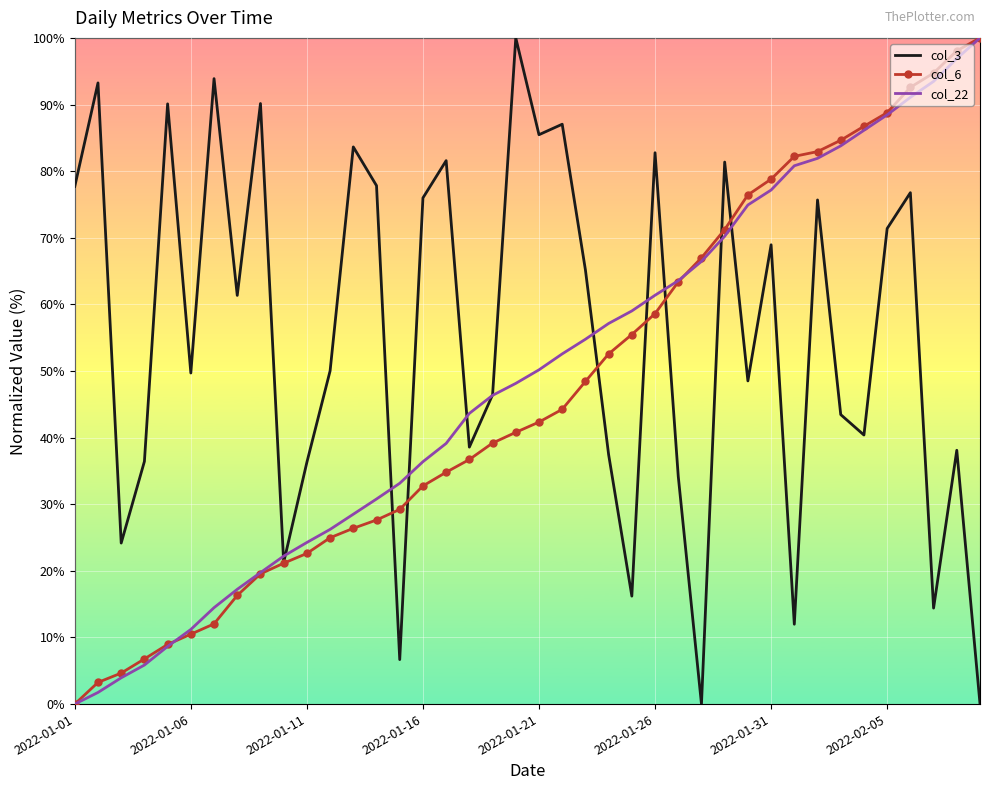

What is the maximum value for col_6?

100.0